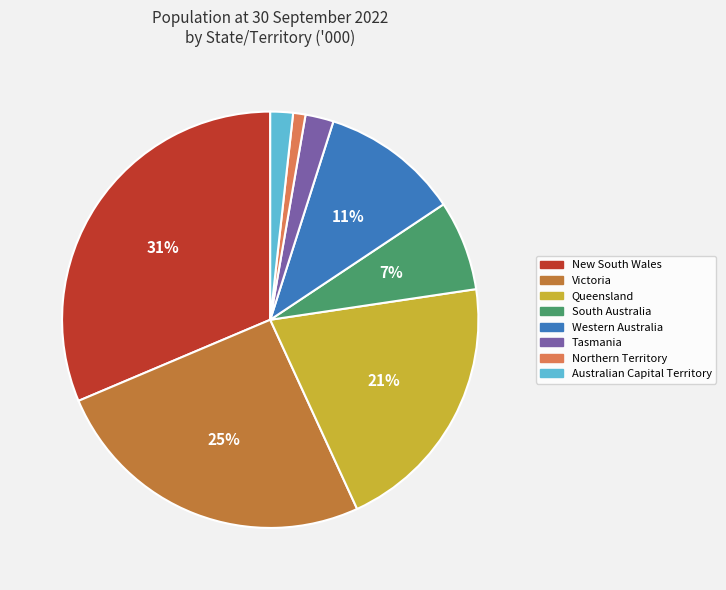

Which slice is the largest?

New South Wales